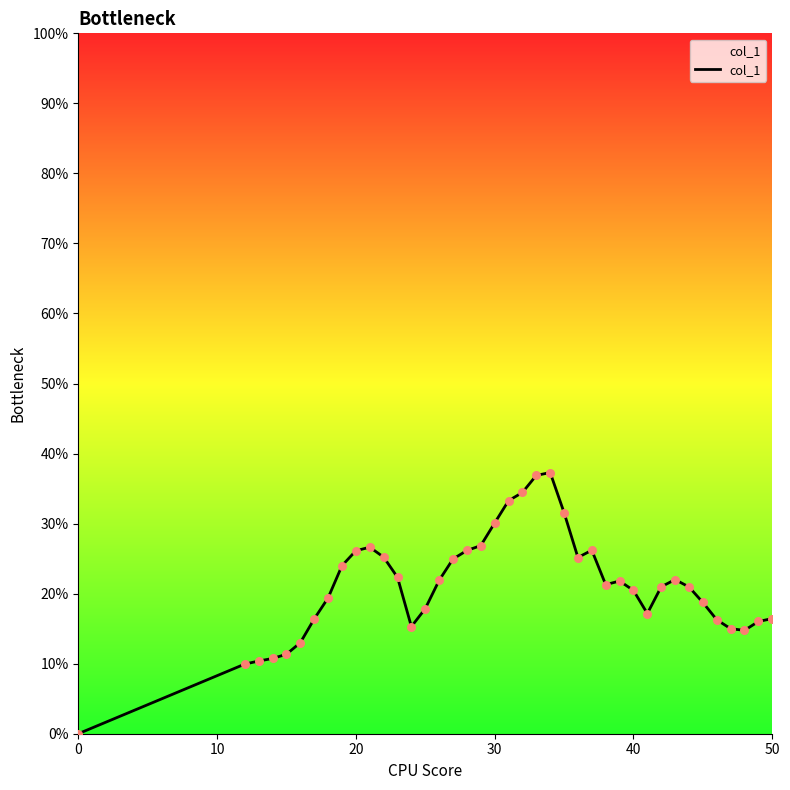

What is the change in value from 10 to 39?

+0.1